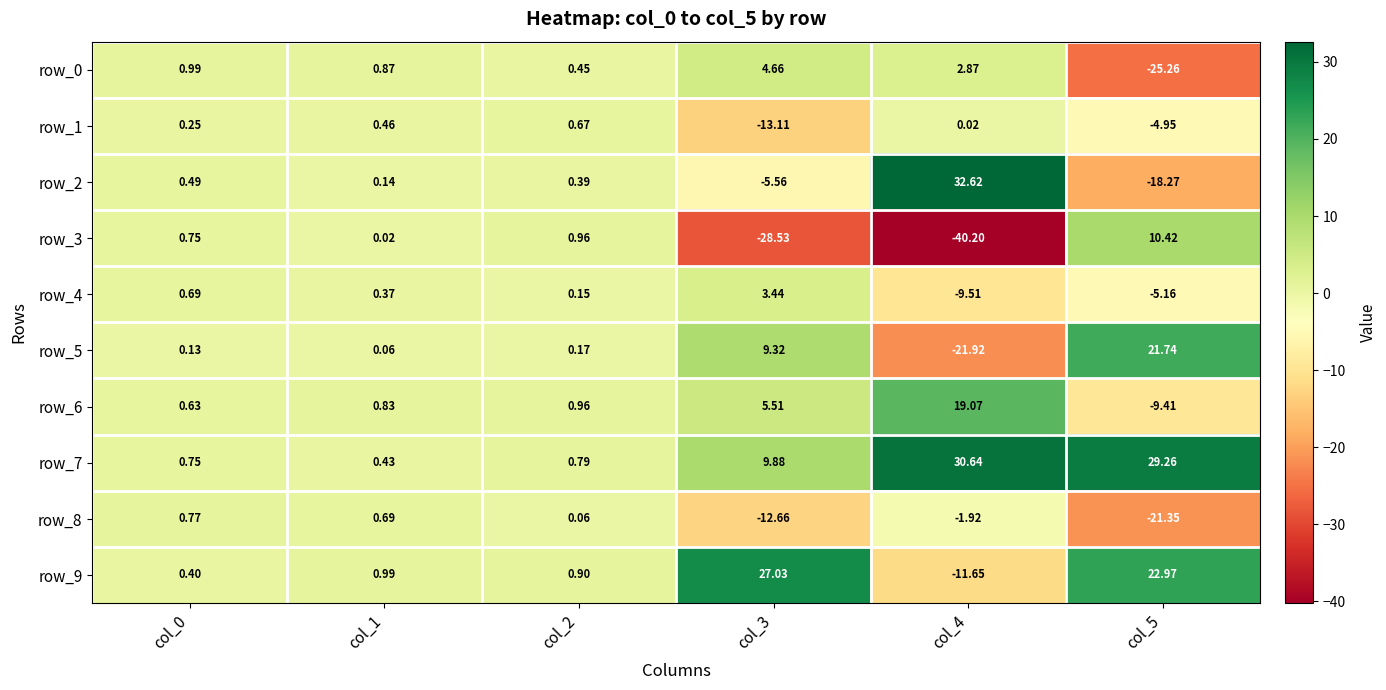

Is it true that row_7 equals 29.3 at col_5?

True